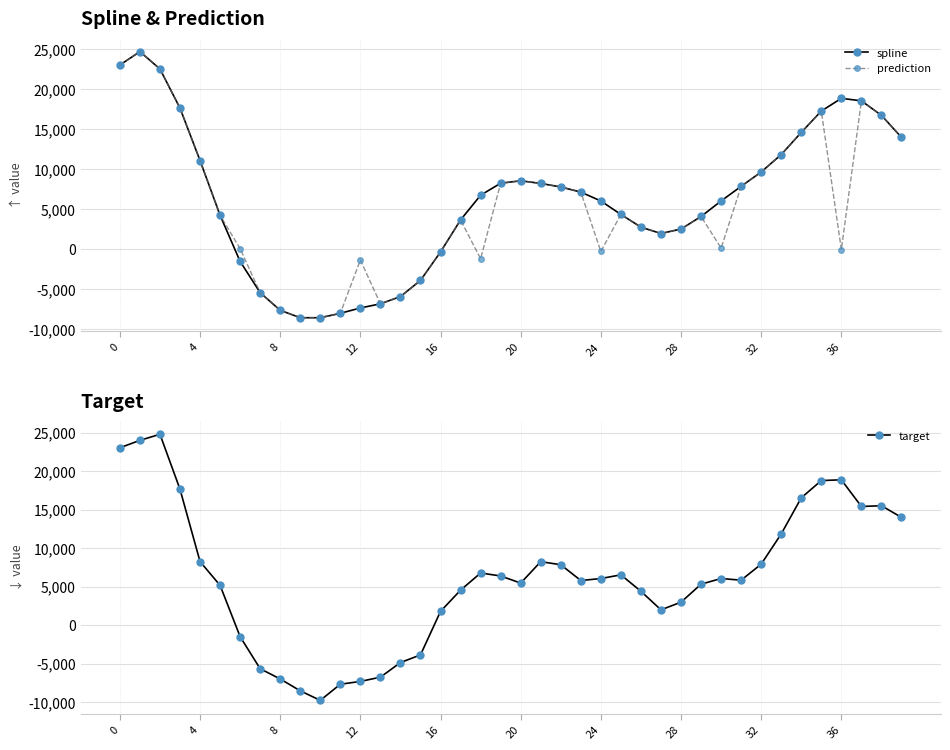

True or false: prediction has a value of 11667.5 at 0.

False